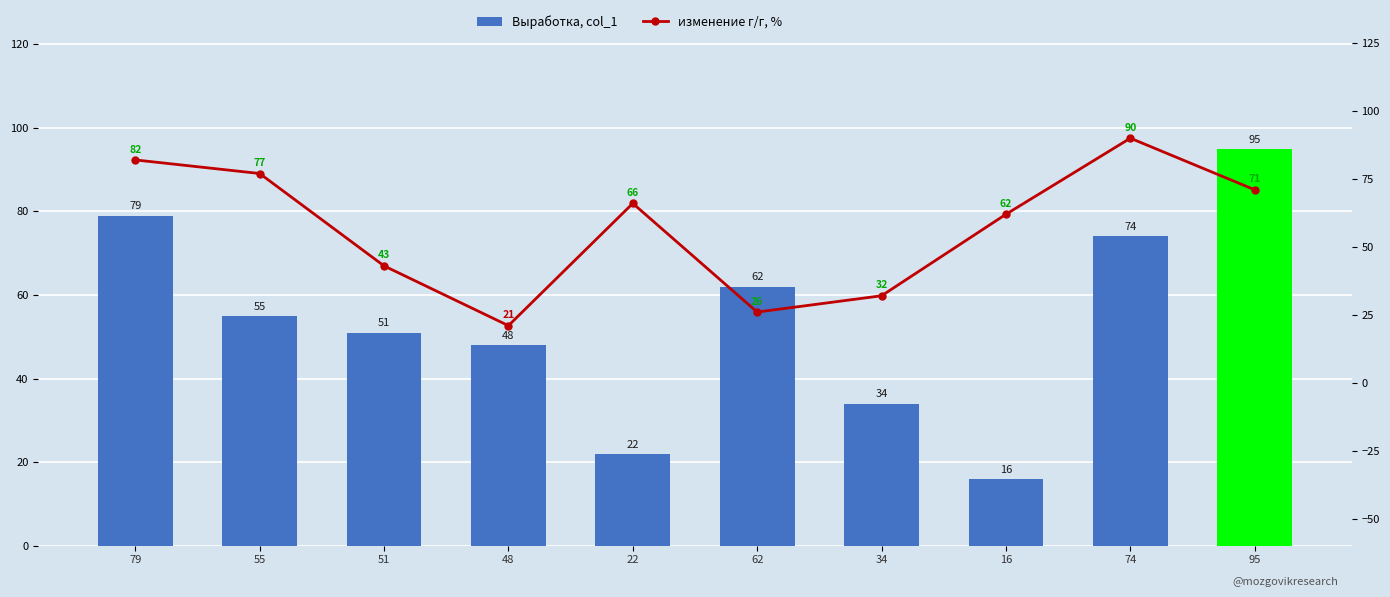

What value does the изменение г/г, % series have at 34, to the nearest 5?

30